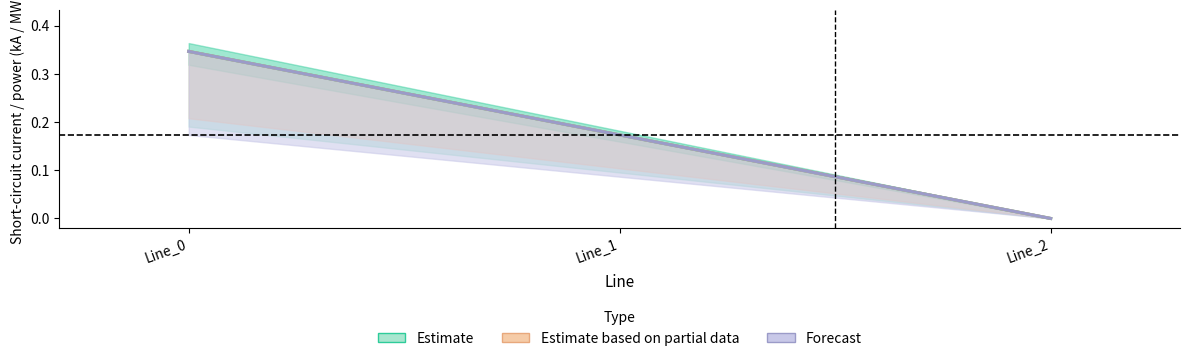

At how many categories does at least one series exceed 0?

2